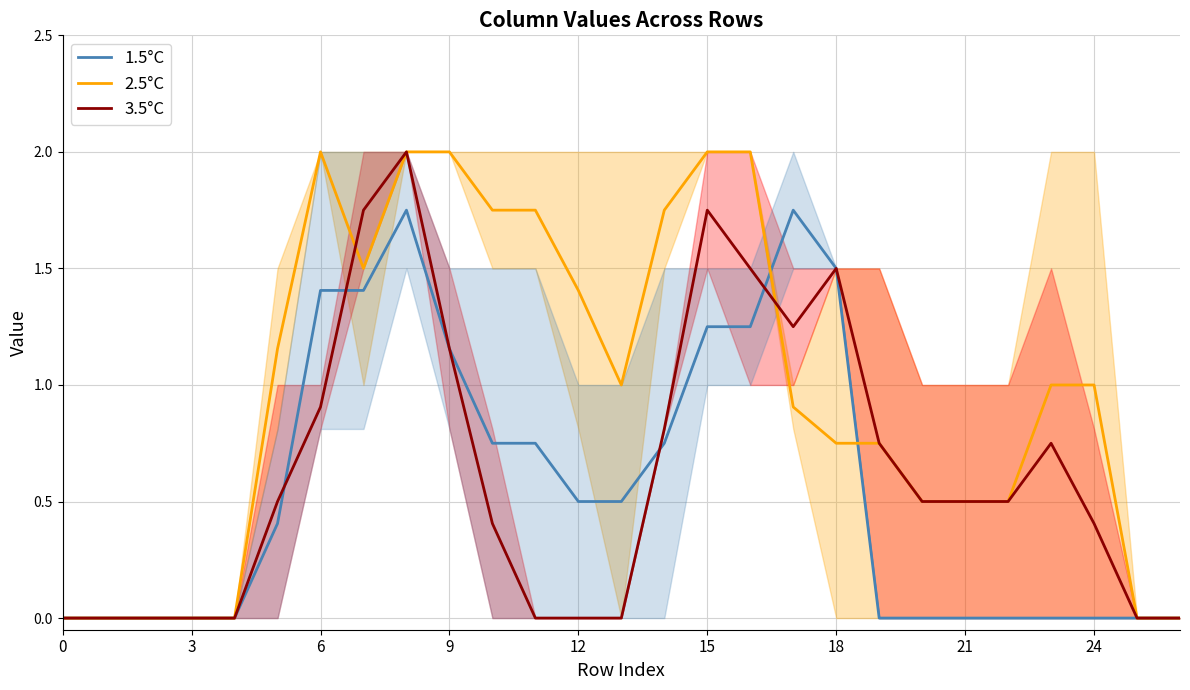

Is it true that 2.5°C equals 1.3 at 6?

False